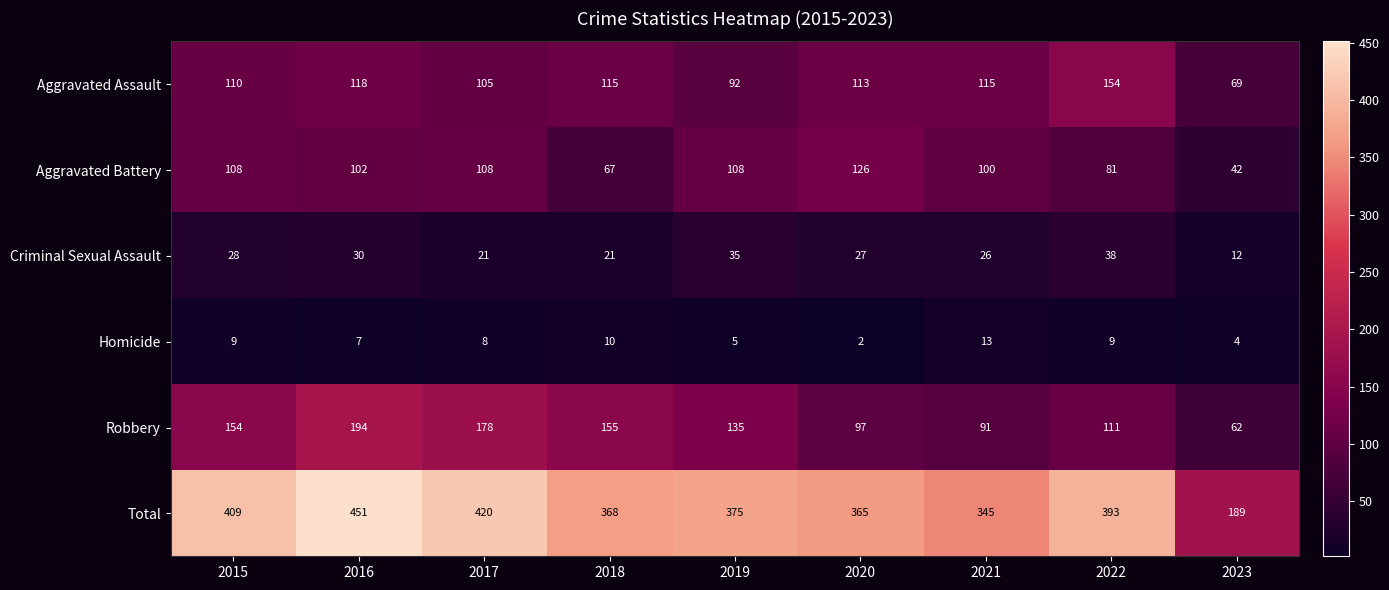

What is the difference between the maximum and minimum values in the Criminal Sexual Assault series?

26